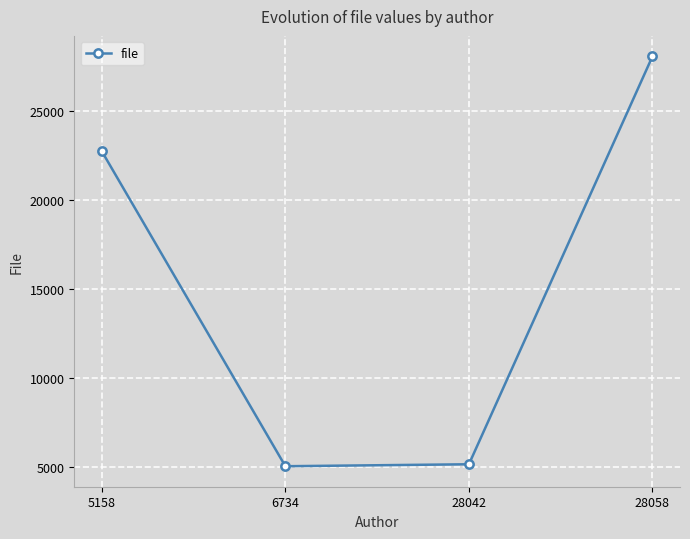

At which label is the value closest to 16545?

5158